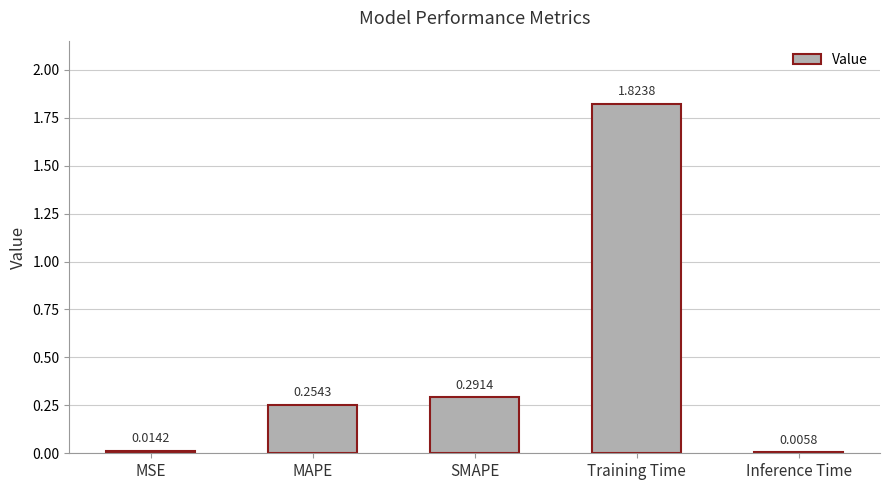

Where is the data nearest to the value 0?

Inference Time